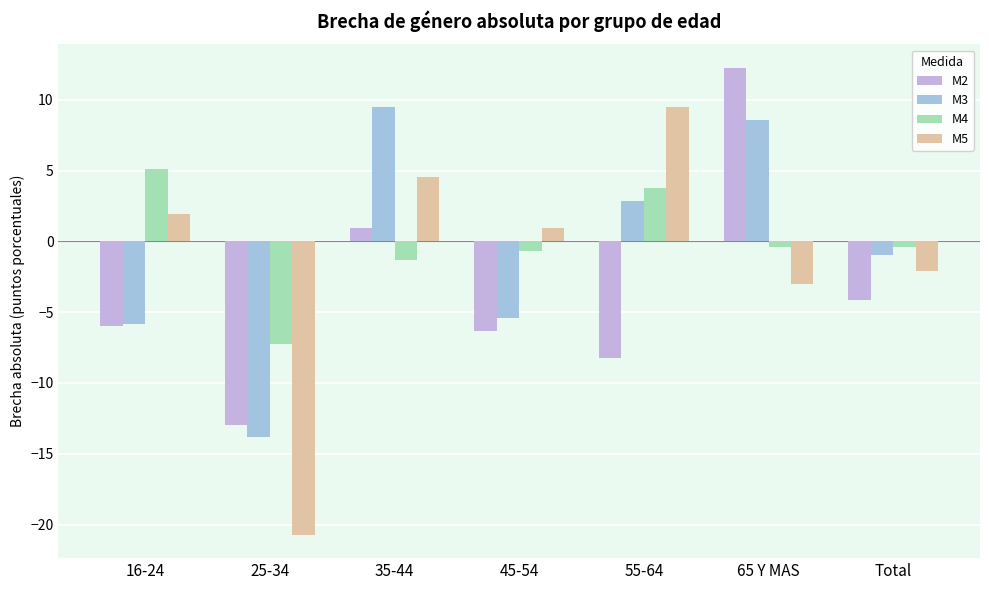

How many groups of bars are there?

7